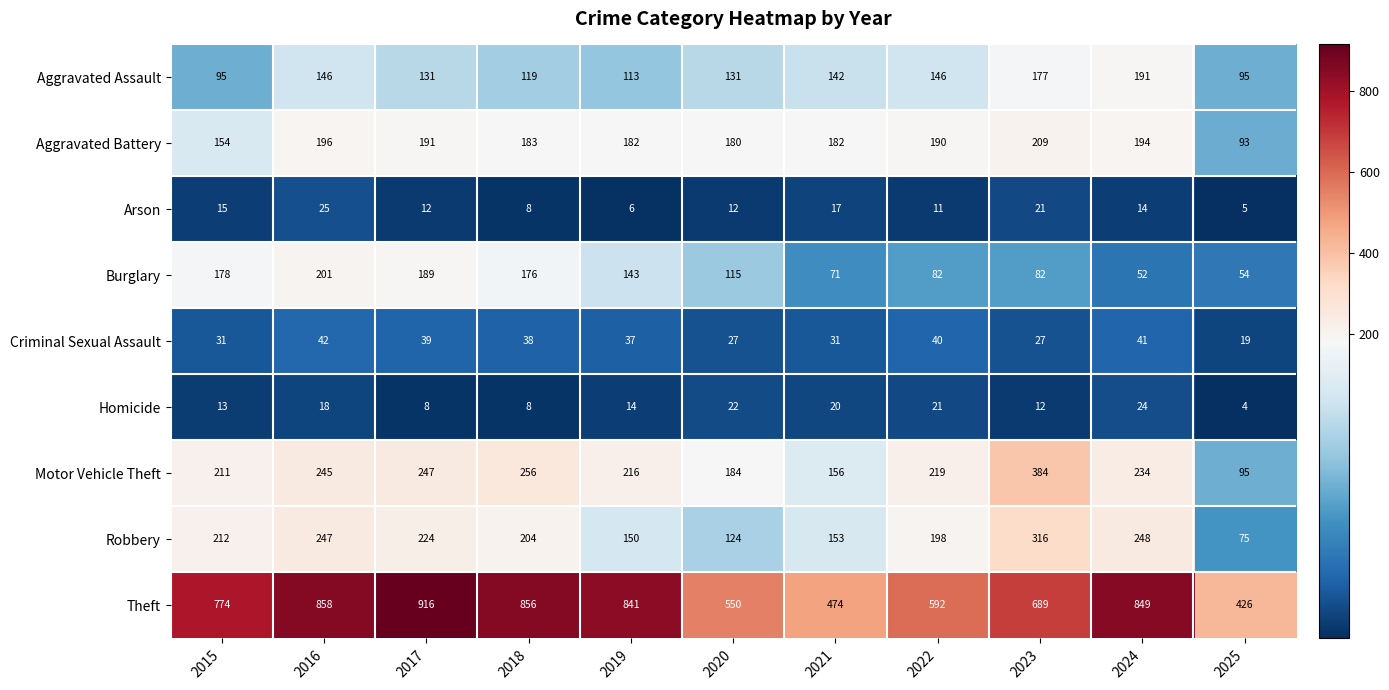

Which category has the lowest value across all series?

2025